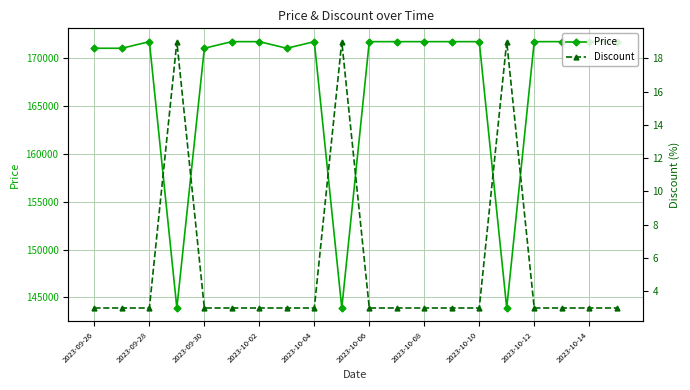

The value of Discount at 13 is 2. True or false?

False